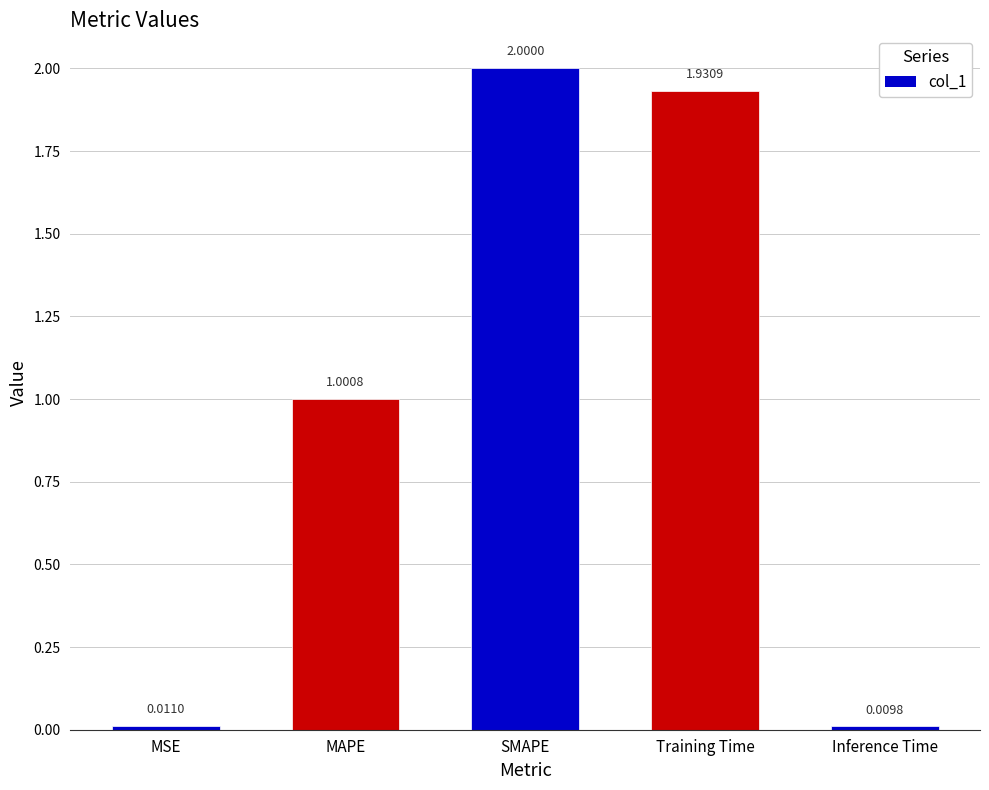

Are the bars horizontal?

No